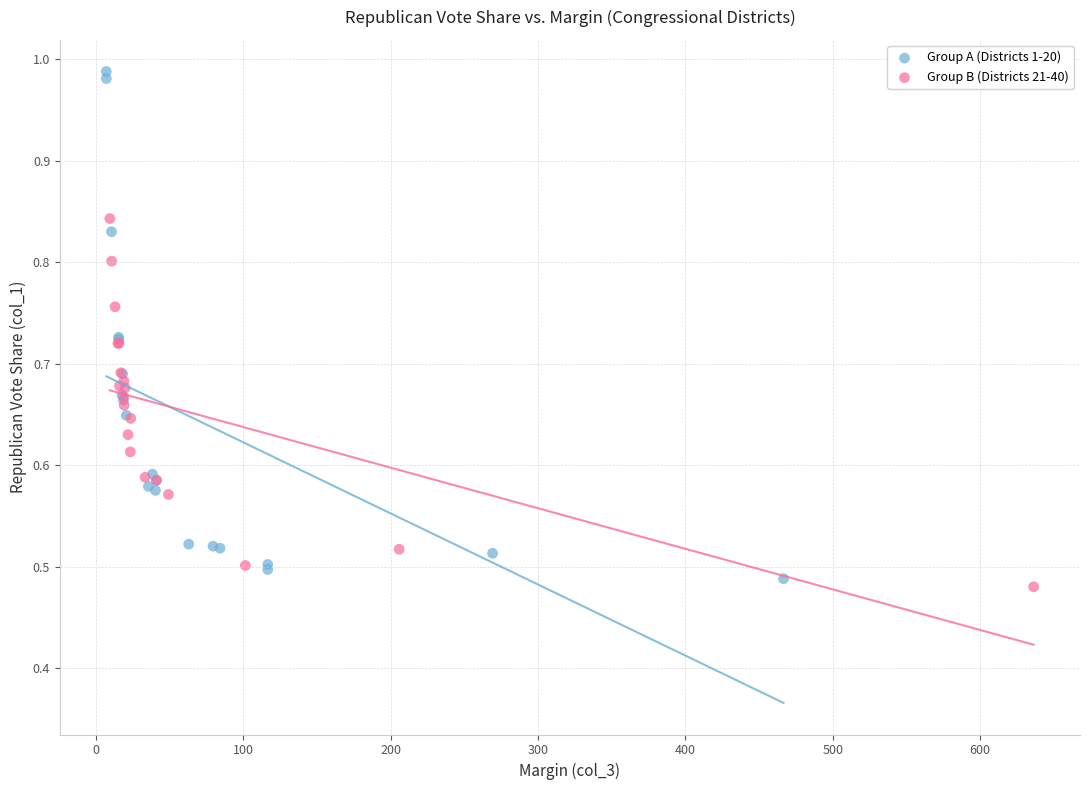

Which series reaches the minimum Y coordinate?

Group B (Districts 21-40)